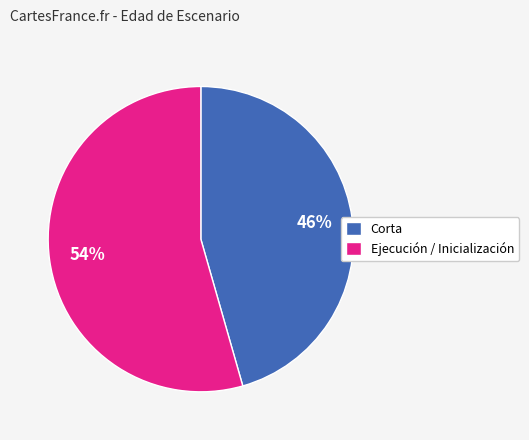

True or false: Ejecución / Inicialización accounts for 54% of the total.

True